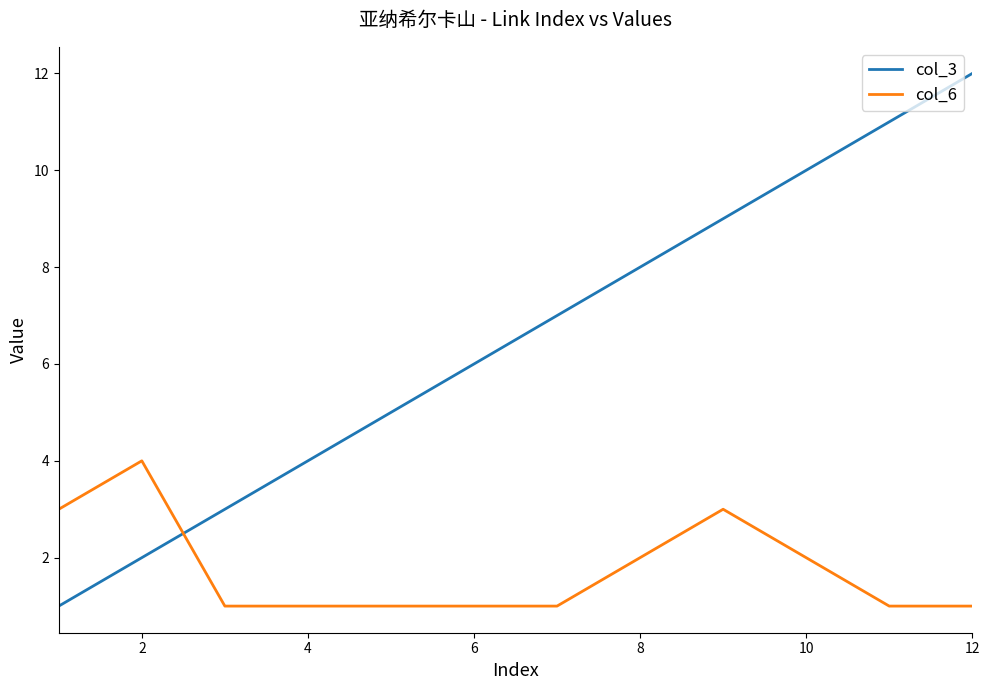

Which series has the largest range (max minus min)?

col_3